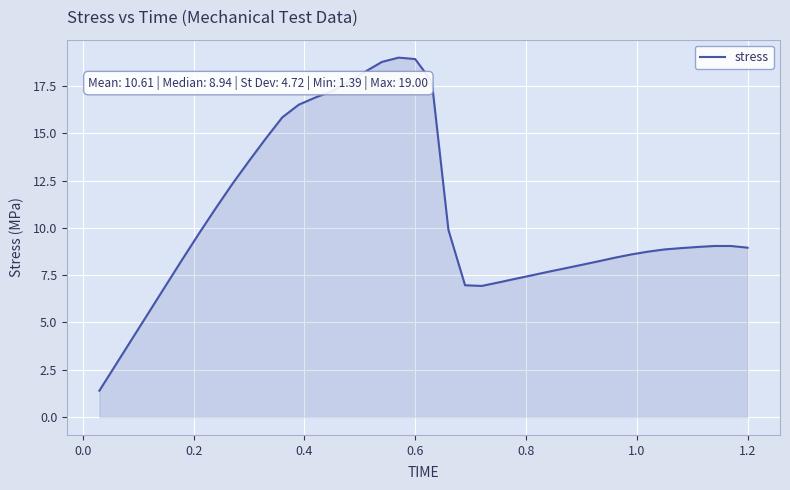

What is the maximum value shown in the chart?

19.0